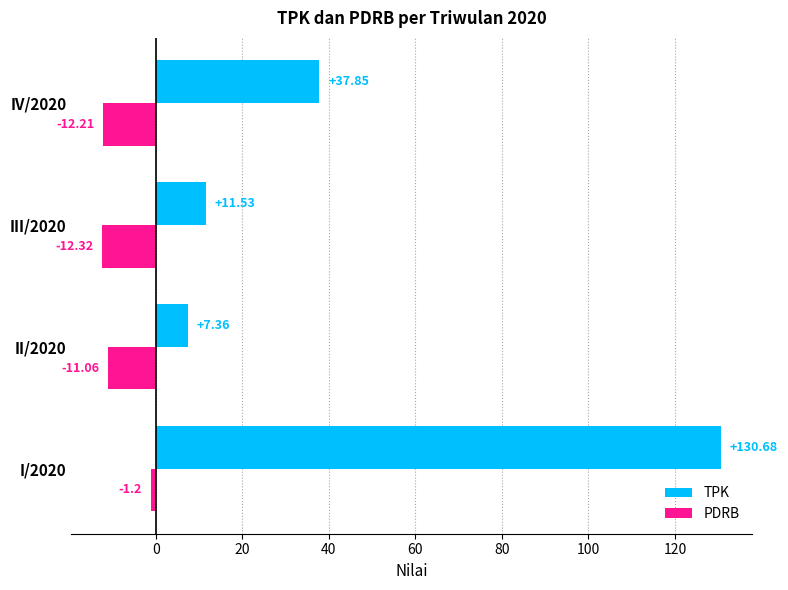

At which label does PDRB reach its minimum?

III/2020